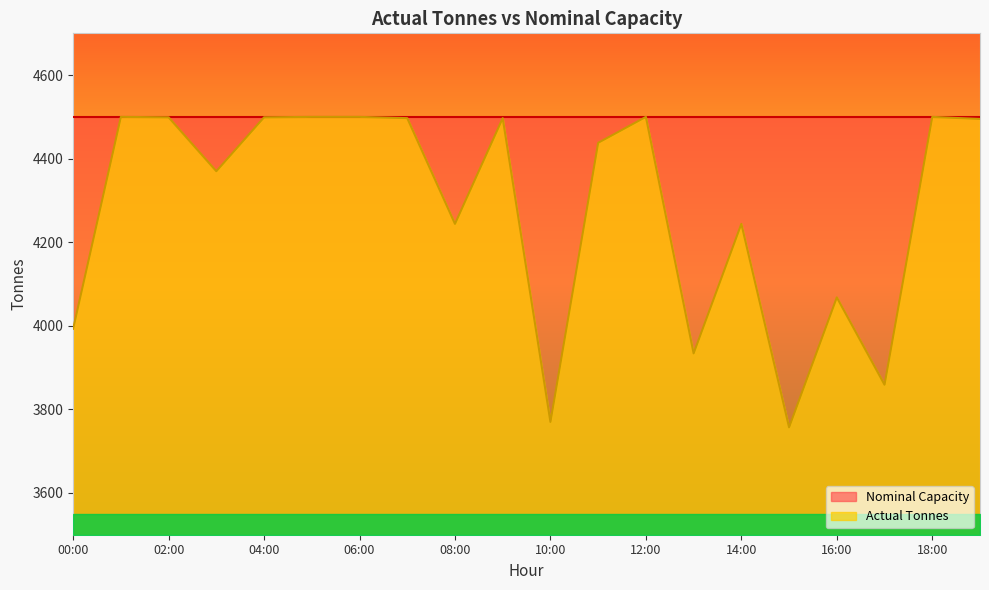

At which category does the data reach its first local valley?

03:00